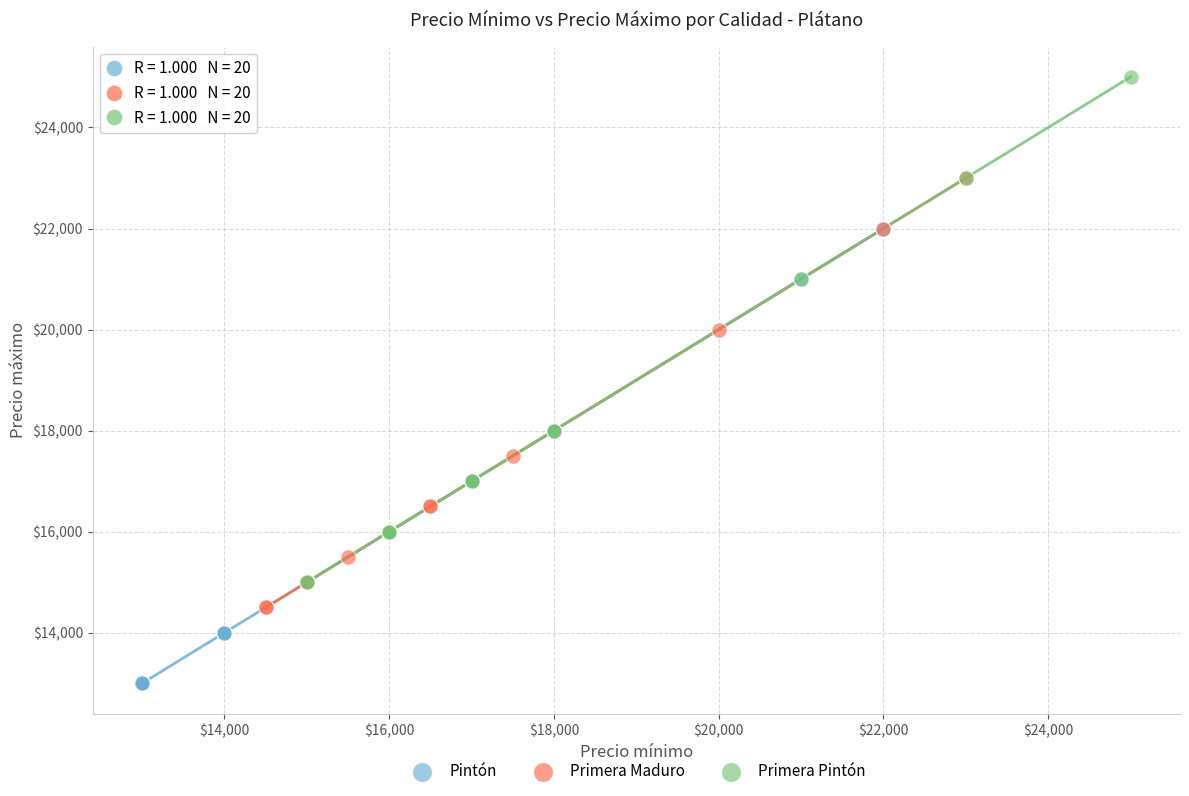

Which series contains the highest Y value?

Primera Pintón